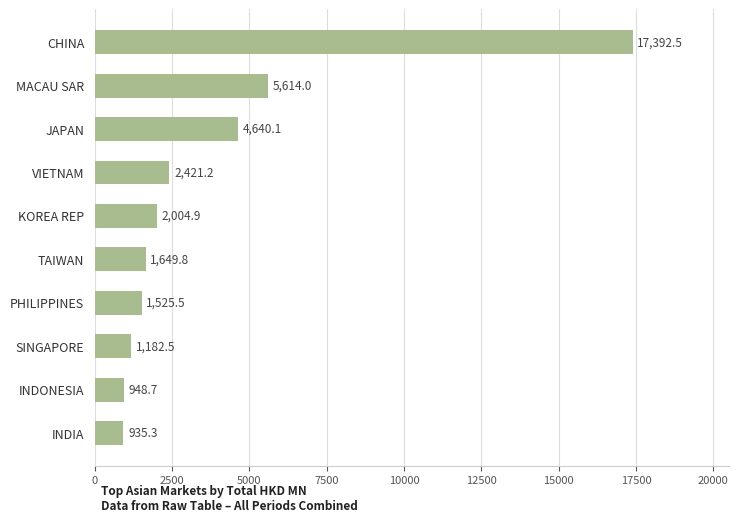

Reading bottom to top, what are all the values shown in this chart?

935.3	948.7	1182.5	1525.5	1649.8	2004.9	2421.2	4640.1	5614.0	17392.5